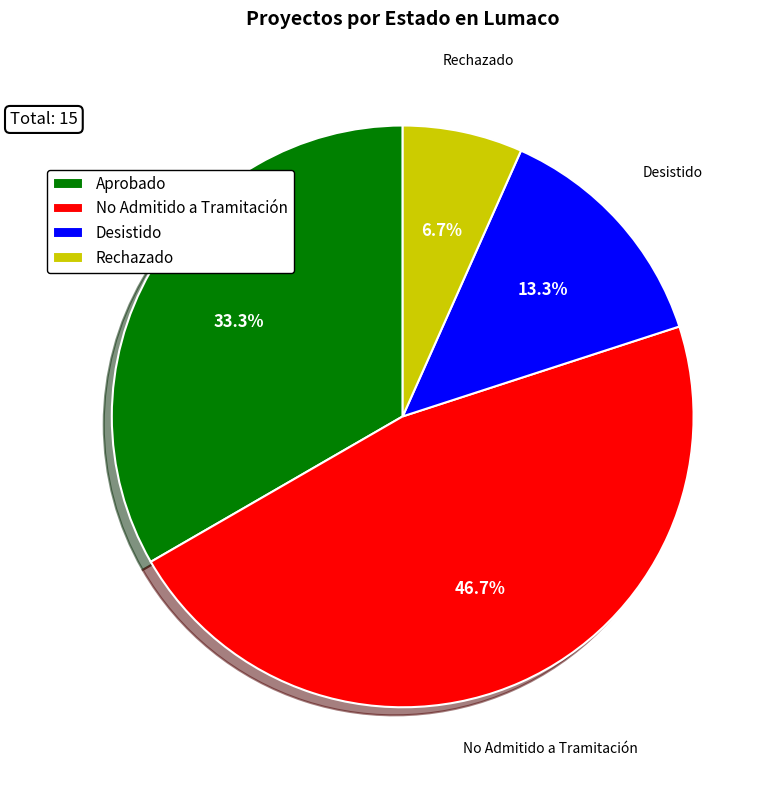

To the nearest percent, what is the average slice percentage?

25%